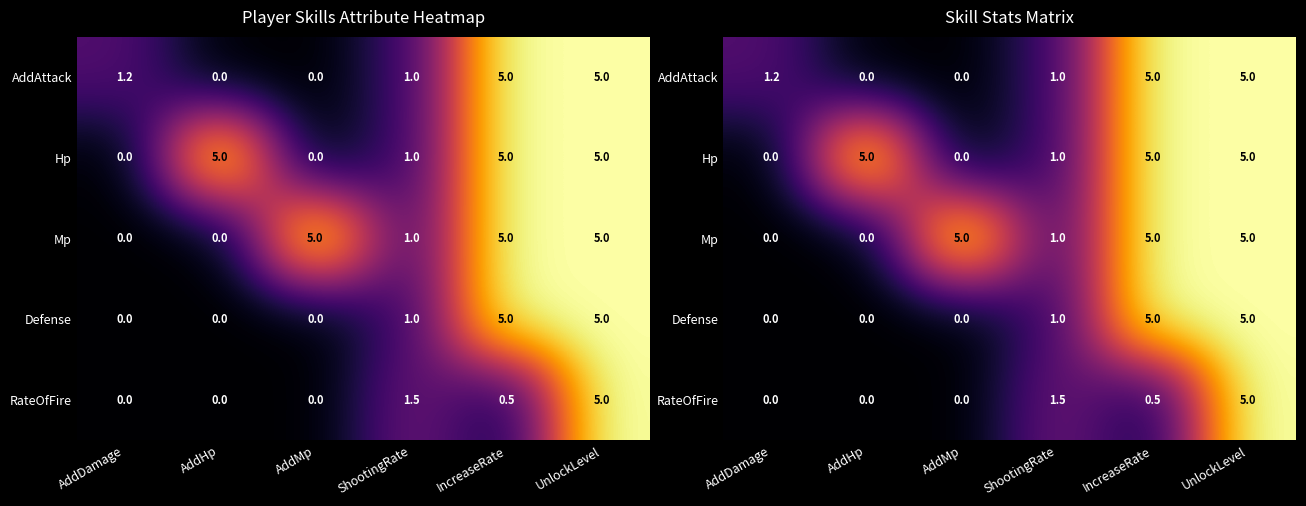

True or false: Hp has a value of 2.8 at AddHp.

False